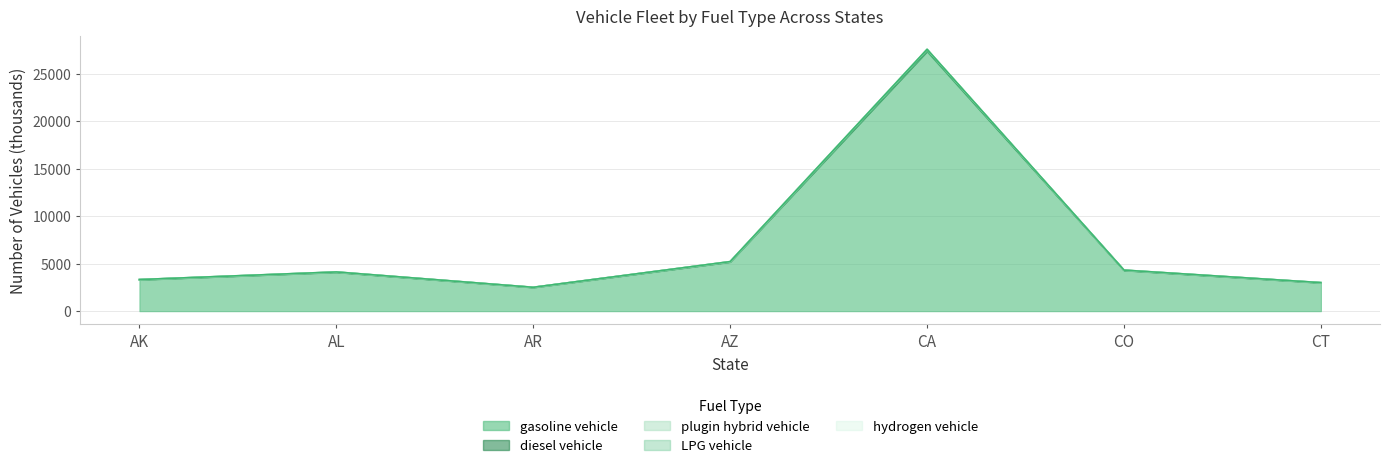

True or false: diesel vehicle and hydrogen vehicle intersect in this chart.

False